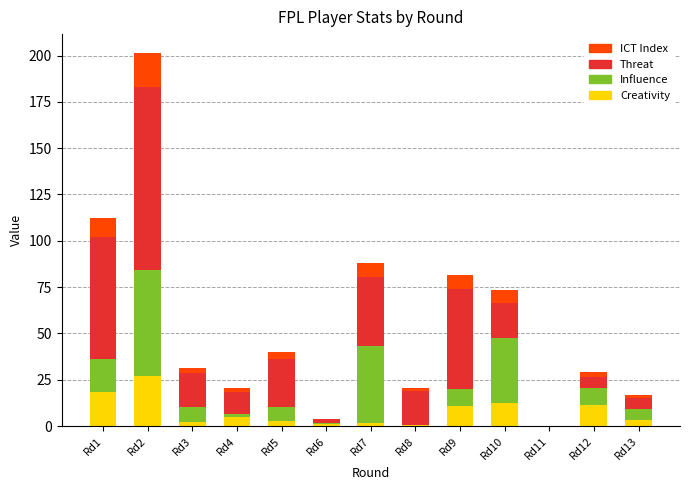

What is the maximum value for Creativity?

26.8